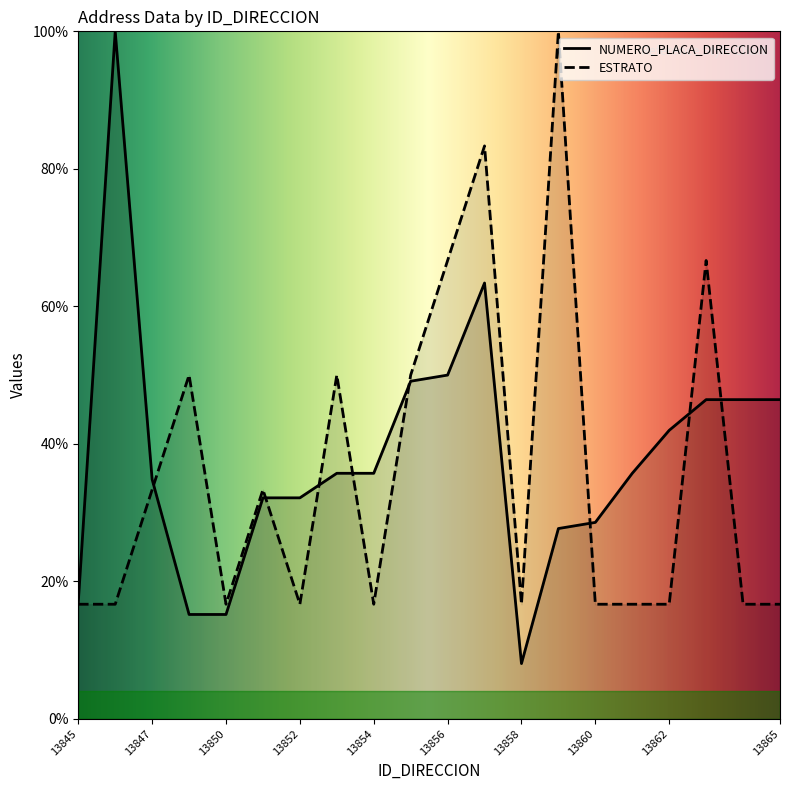

Is it true that NUMERO_PLACA_DIRECCION equals 50.0 at 13856?

True